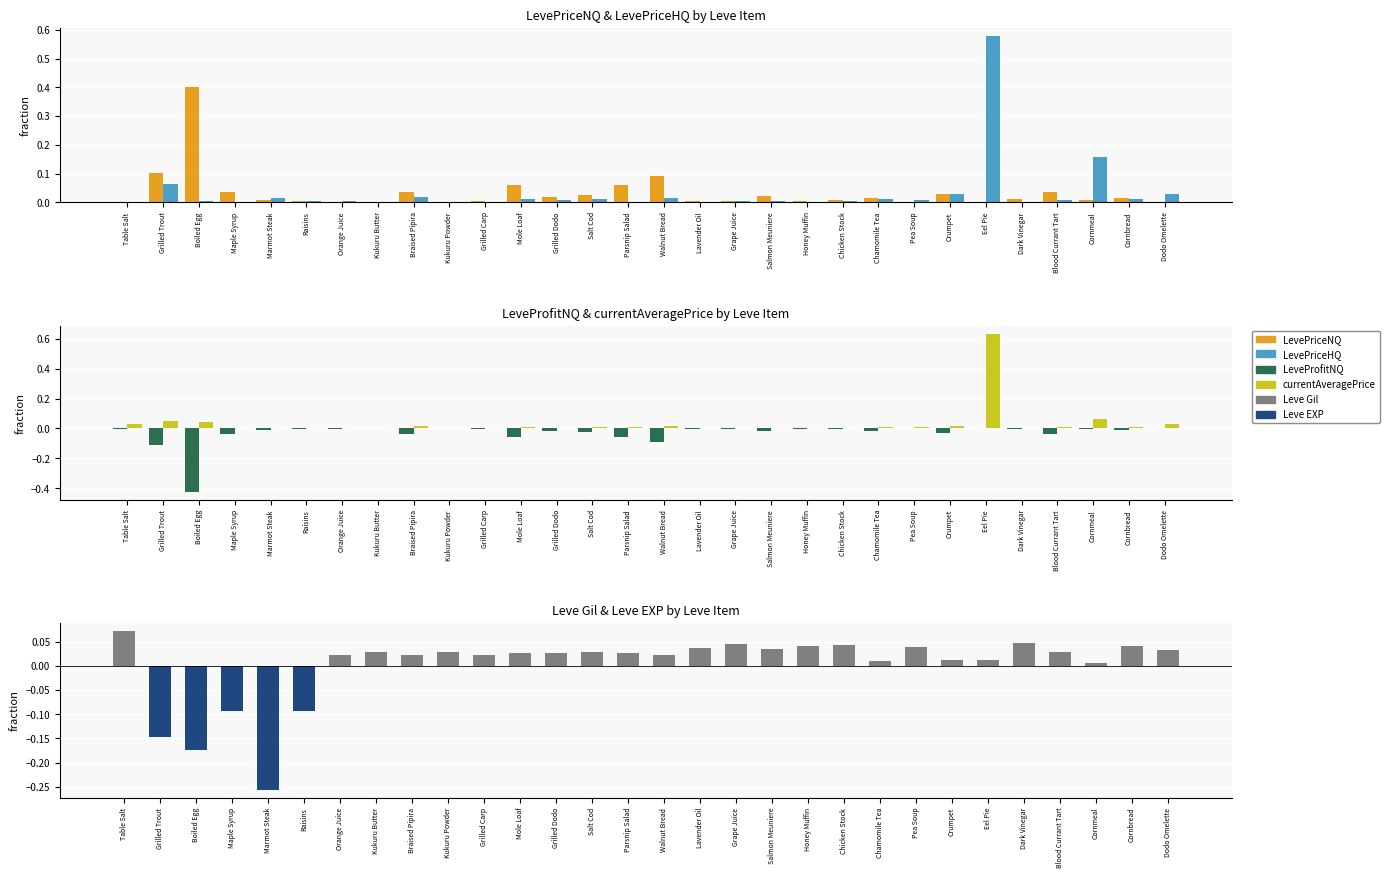

Are the bars grouped side by side (vs. stacked)?

Yes